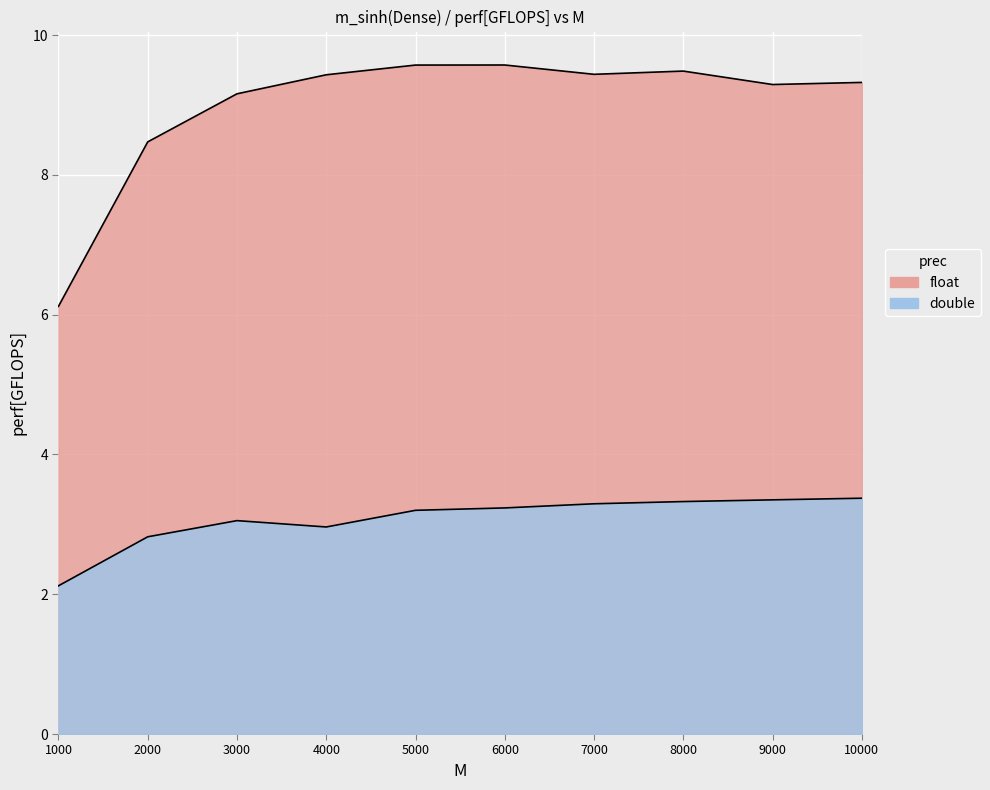

Does the chart display data point markers on the line(s)?

No